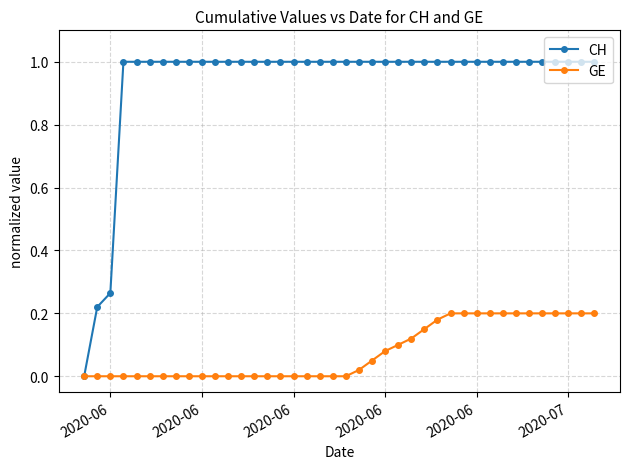

Does the chart display data point markers on the line(s)?

Yes